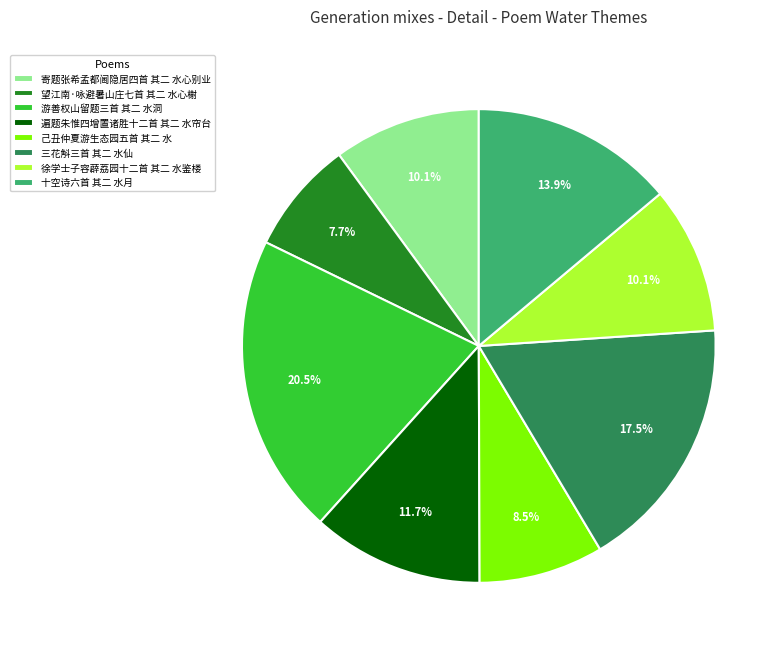

To the nearest percent, what is the difference between the 徐学士子容薜荔园十二首 其二 水鉴楼 and 三花斛三首 其二 水仙 slice percentages?

7%